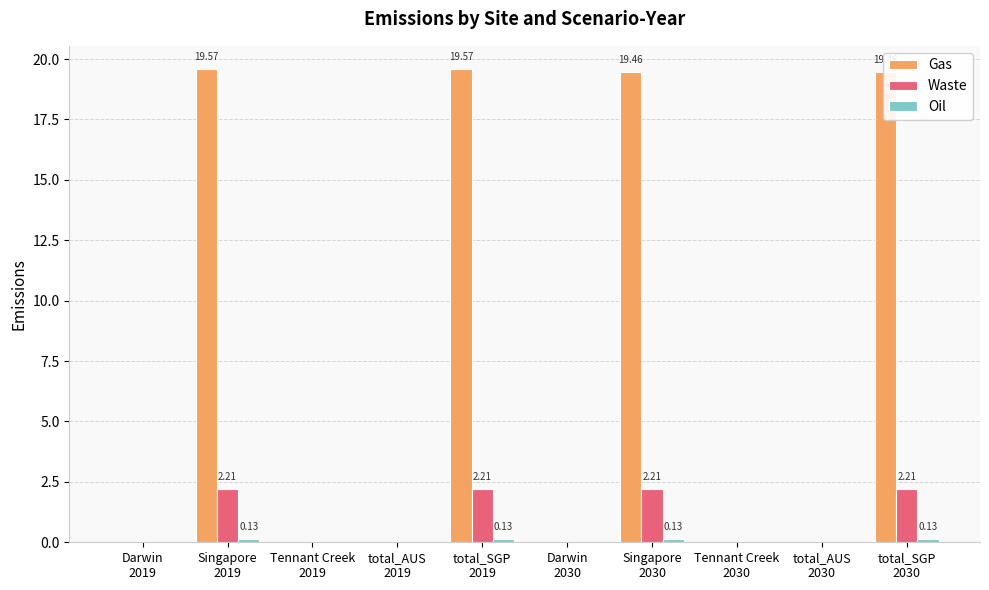

Which series has the largest total across all categories?

Gas